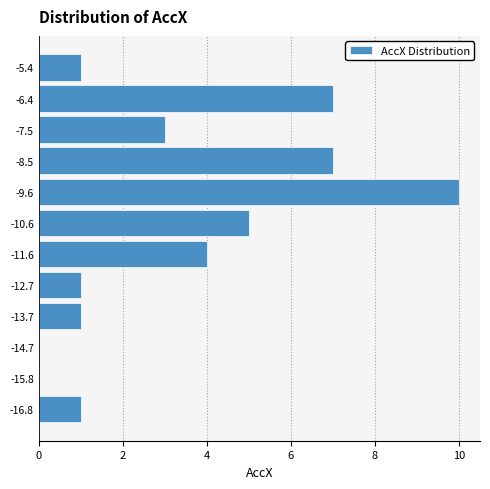

Reading bottom to top, transcribe this chart: for each bar, give the range it covers on the y-axis and its length. Neither the bar edges nor the lengths are printed on the chart, so give them approximately, as read against the axes.

-17.4 to -16.2: 1
-16.2 to -15.2: 0
-15.2 to -14.2: 0
-14.2 to -13.2: 1
-13.2 to -12.2: 1
-12.2 to -11.2: 4
-11.2 to -10.0: 5
-10.0 to -9.0: 10
-9.0 to -8.0: 7
-8.0 to -7.0: 3
-7.0 to -6.0: 7
-6.0 to -4.8: 1